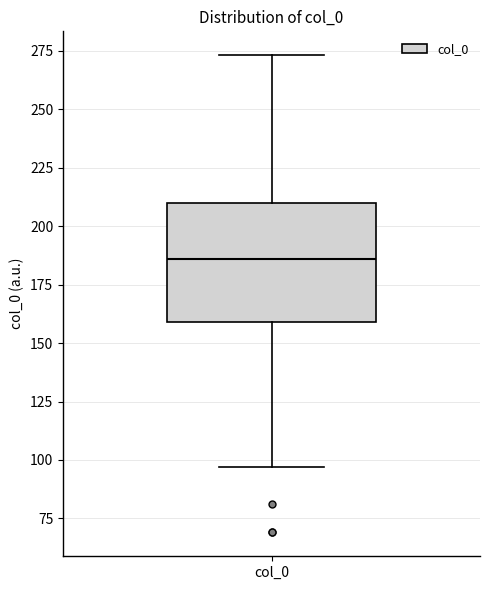

Read this box plot against the y-axis: the position of the median line, the range covered by the box, and the ends of both whiskers. The values are not printed on the chart, so give them approximately, as read against the axis.

median 185, box 160 to 210, whiskers 95 to 275